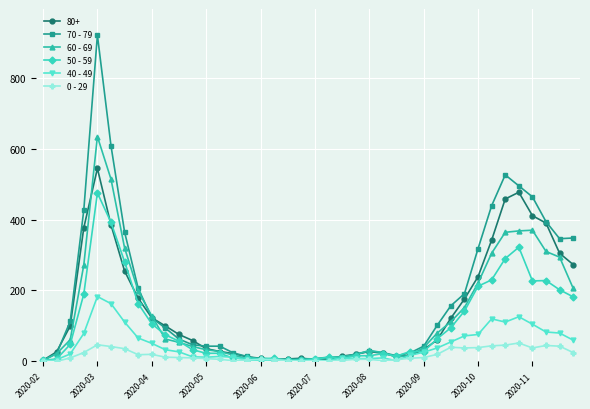

How many categories are shown in the chart?

40